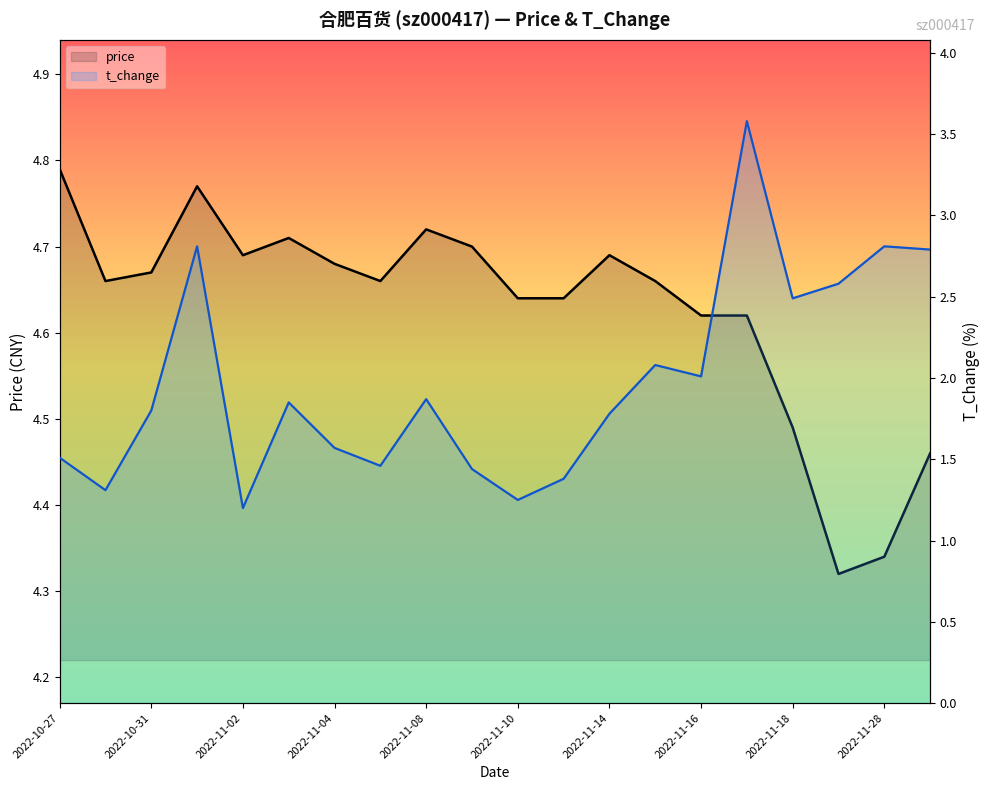

List the series in order of their overall mean, highest first.

price, t_change